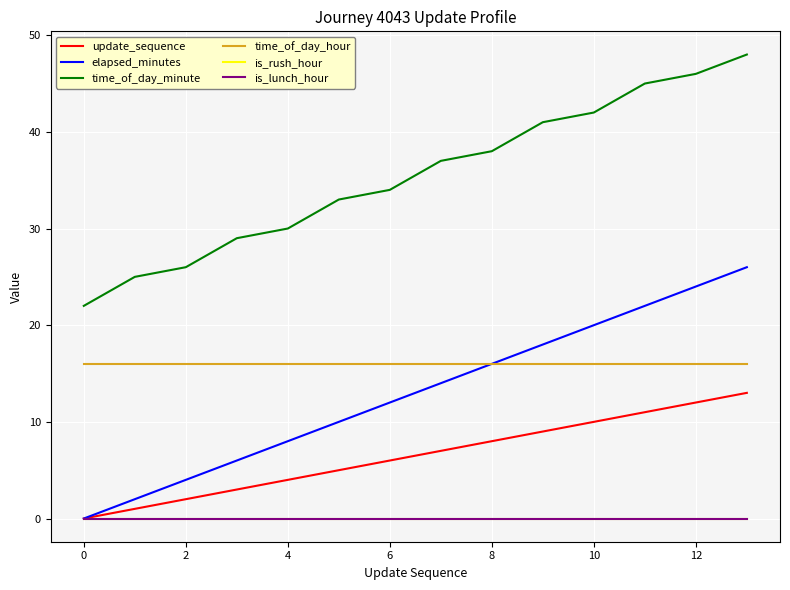

True or false: is_rush_hour has more than 1 points higher than both neighbors.

False